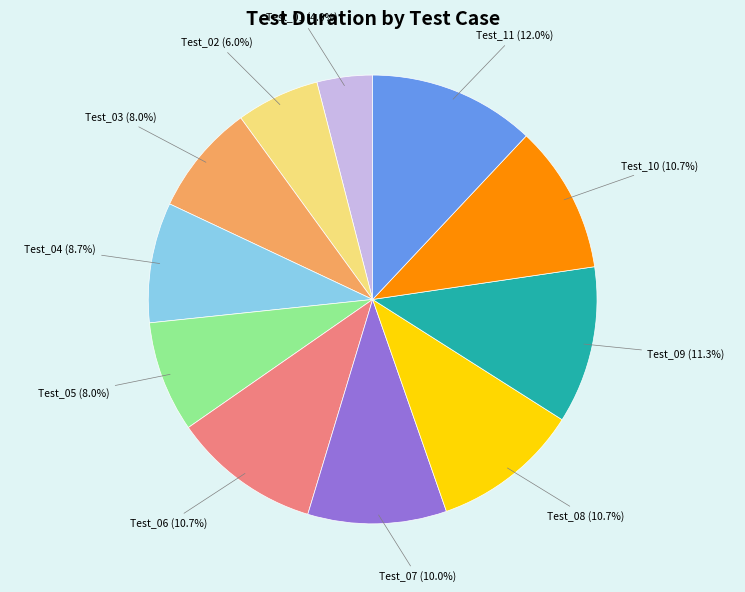

How many segments does this pie chart have?

11